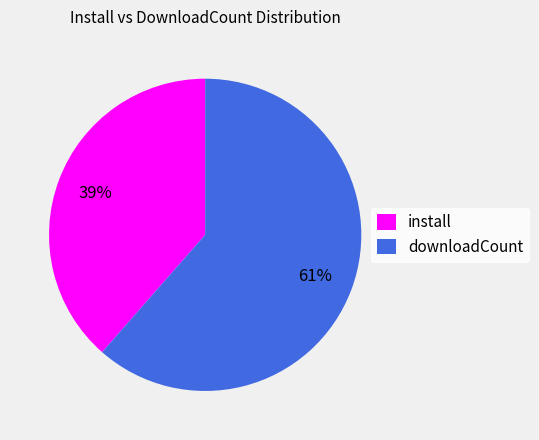

Is it true that install is 50% of the pie?

False